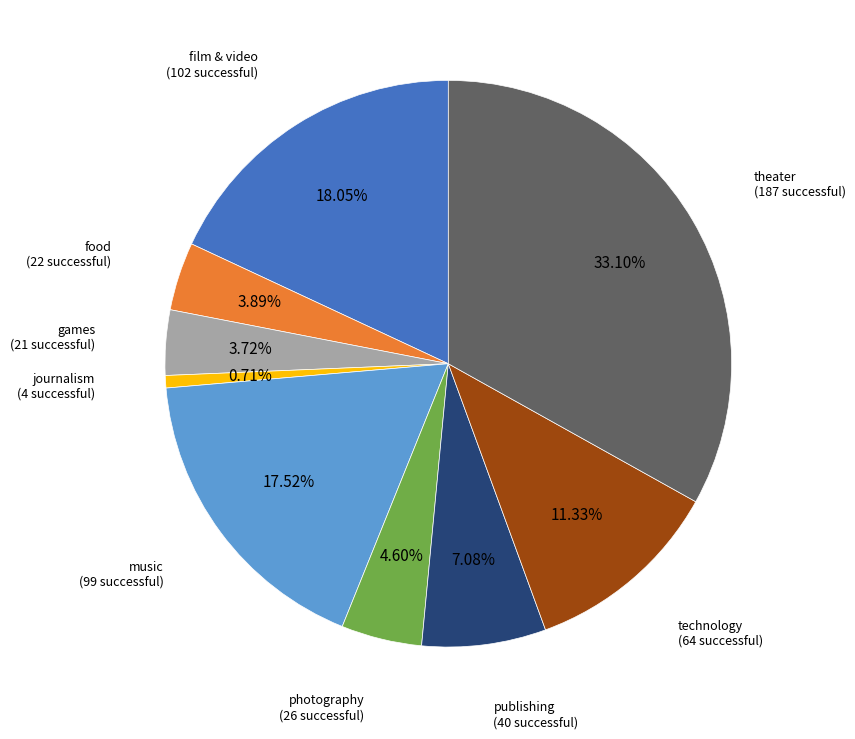

Is the sum of food and theater greater than half?

No